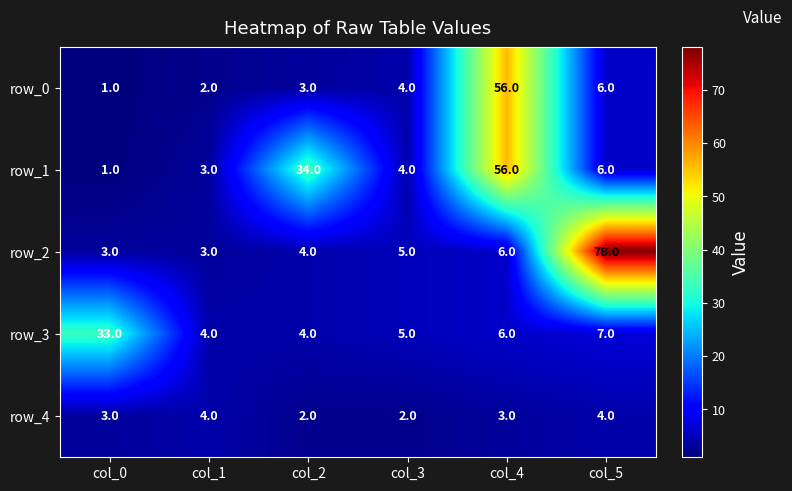

What is the minimum value shown in the chart?

1